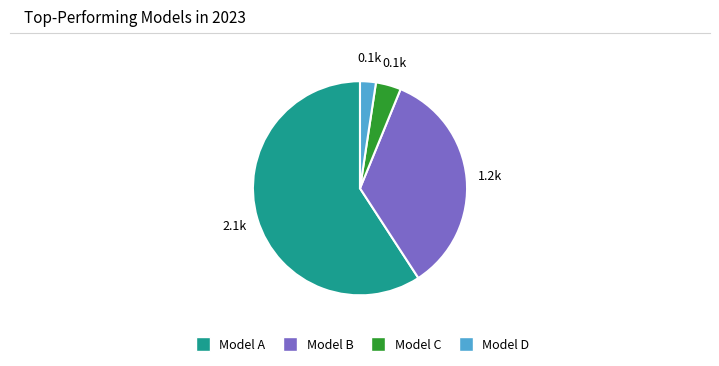

Is there any slice that represents more than half of the pie?

Yes